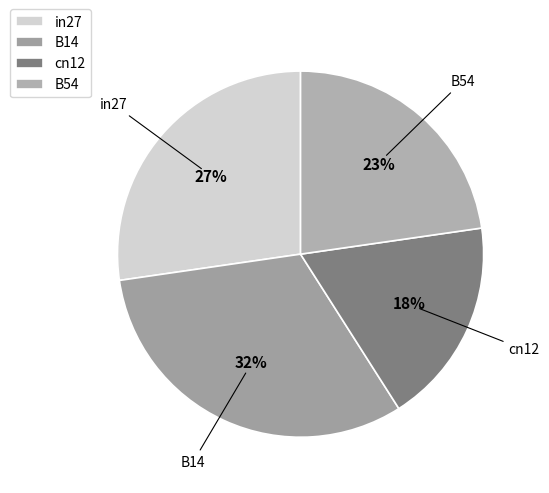

To the nearest percent, what is the difference between the cn12 and in27 slice percentages?

9%